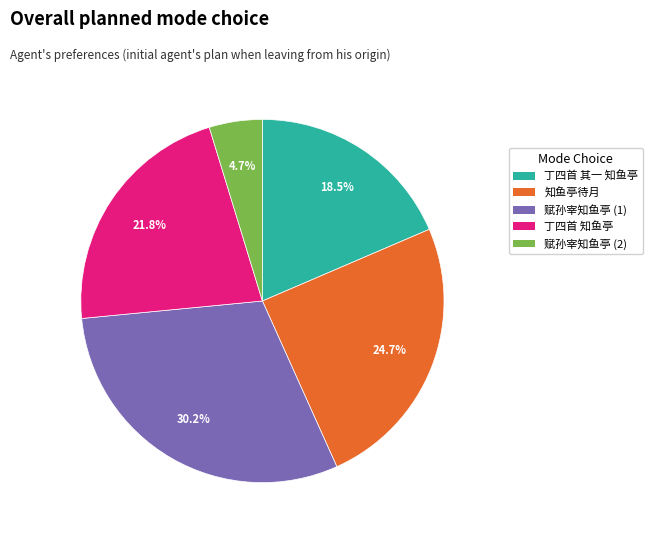

What is the ratio of the value at 丁四首 知鱼亭 to the value at 丁四首 其一 知鱼亭?

1.2